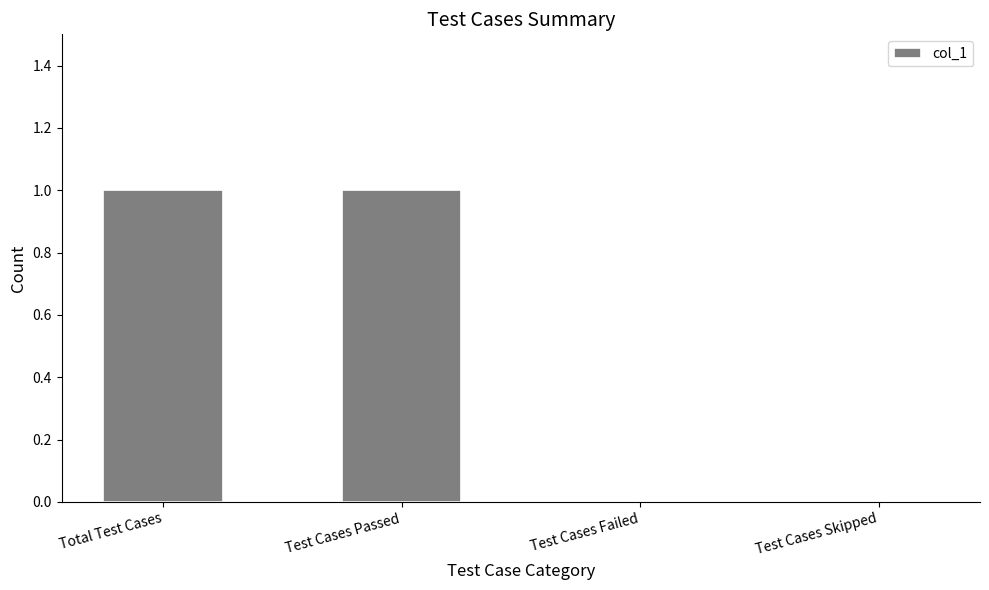

The value at Test Cases Passed is 0. True or false?

False